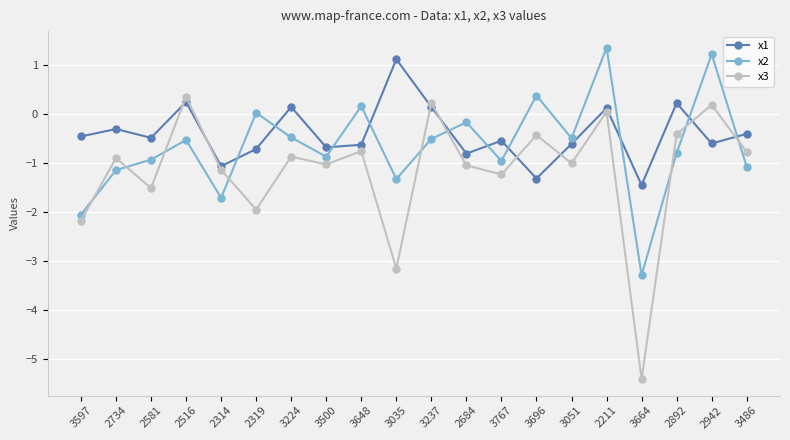

The x3 series shows -4.6 at 3035. True or false?

False